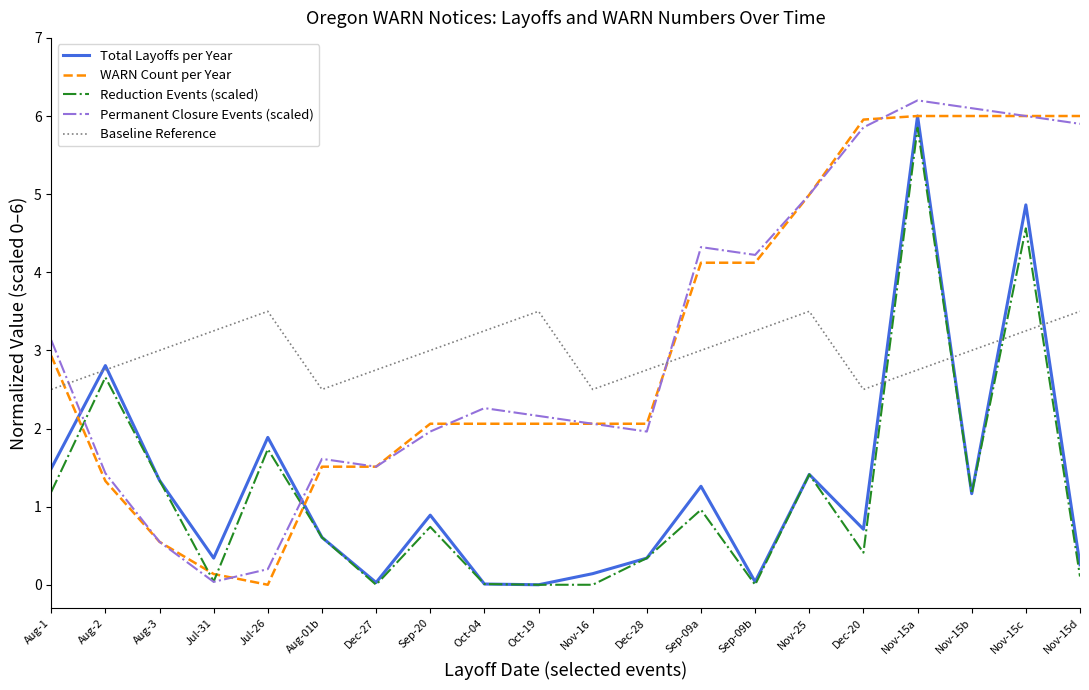

What position from the left is Dec-28?

12